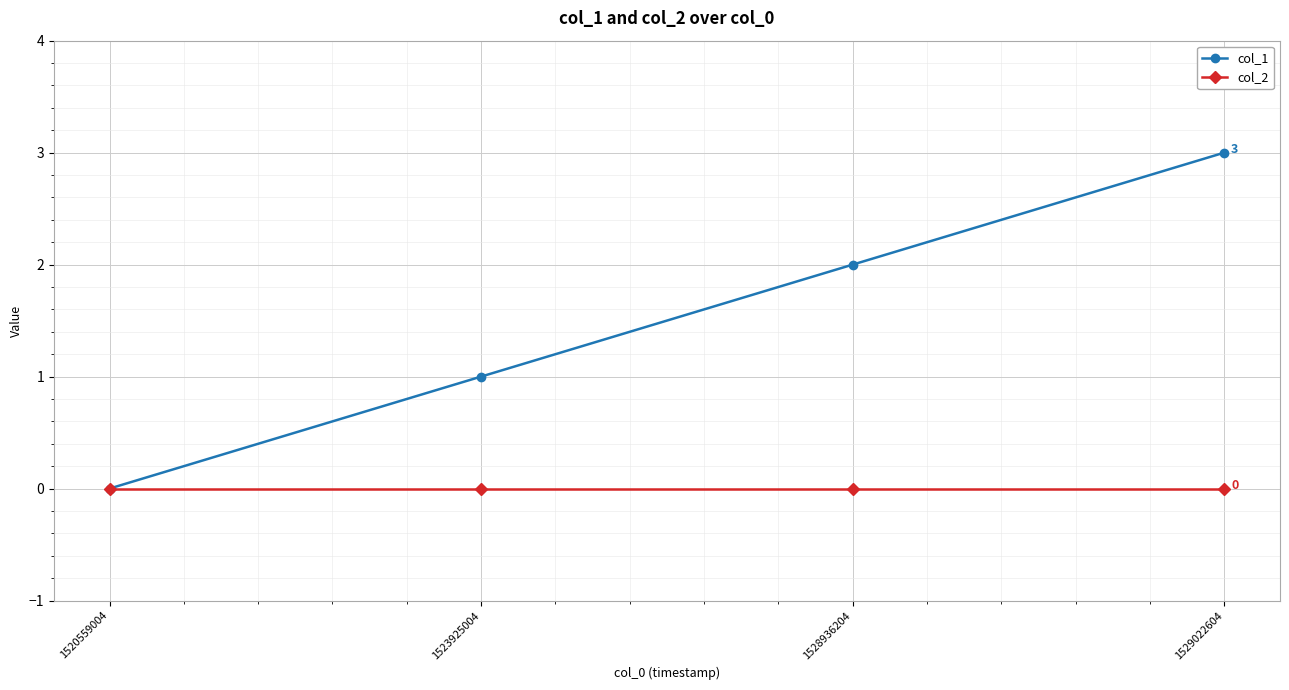

Which series has the largest total across all categories?

col_1